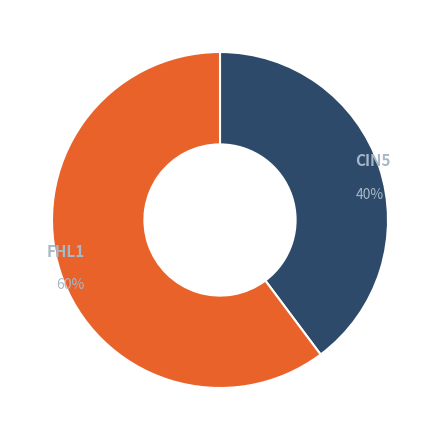

To the nearest percent, what is the average slice percentage?

50%